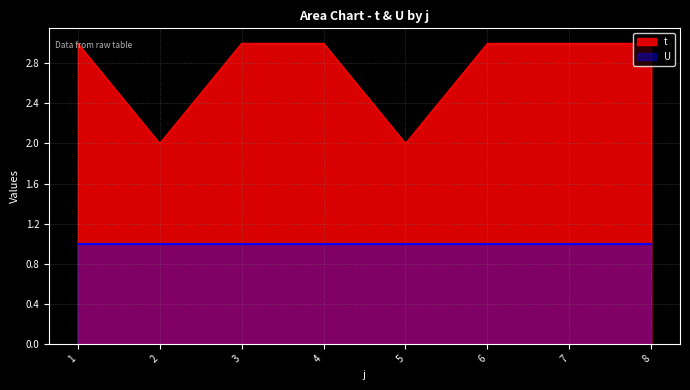

Where is the data nearest to the value 2?

2